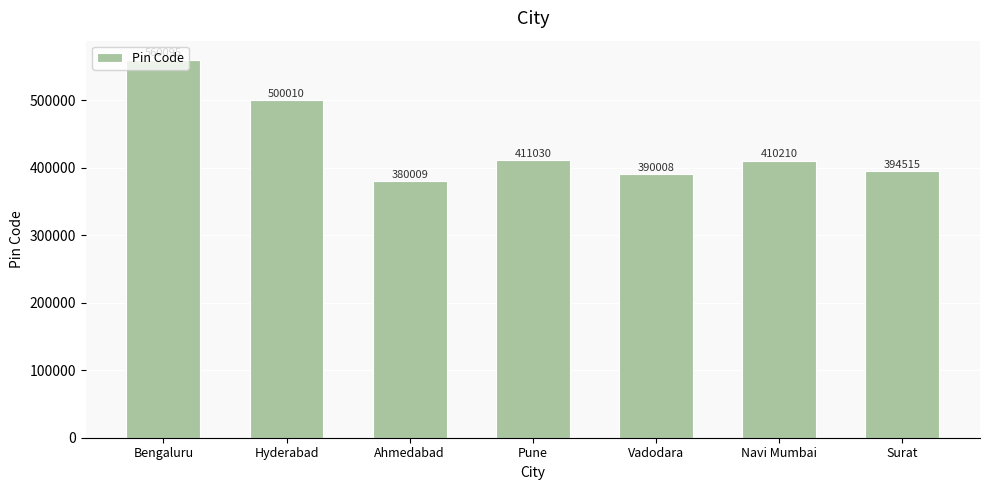

Is it true that the value at Surat is 394515?

True